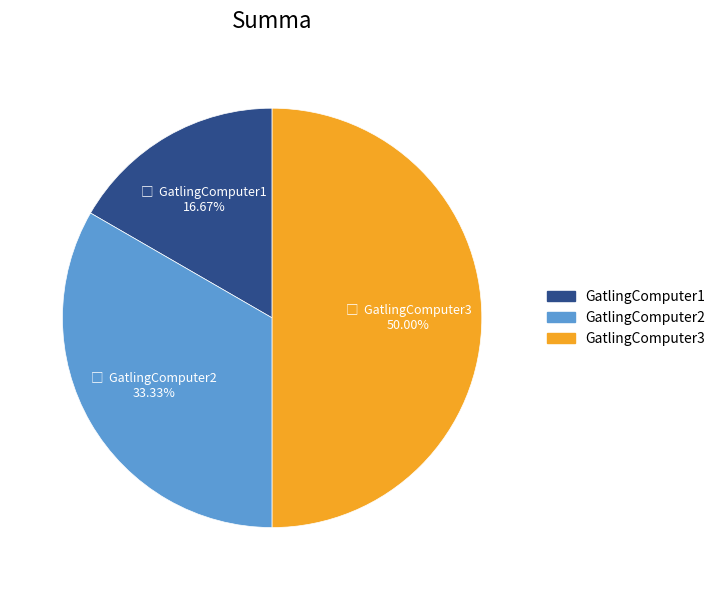

Between GatlingComputer1 and GatlingComputer2, which is larger?

GatlingComputer2